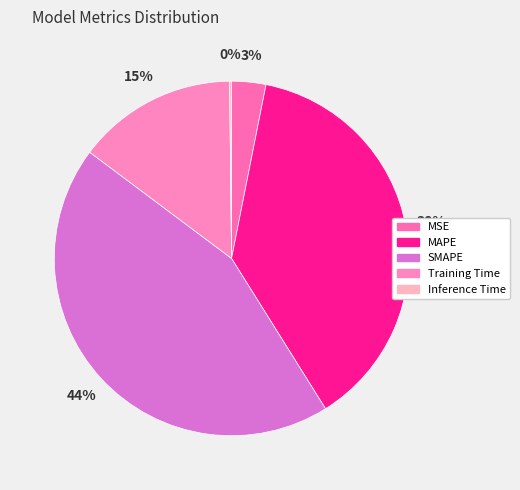

Count the number of slices in the pie.

5